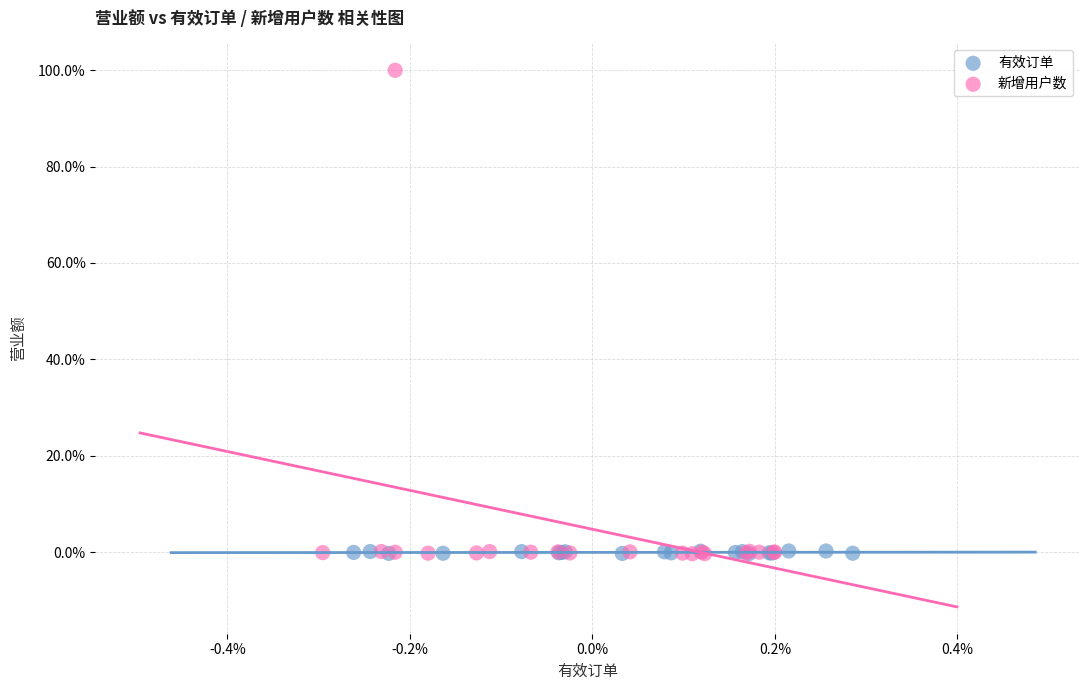

What are all the series names shown in the legend?

有效订单, 新增用户数